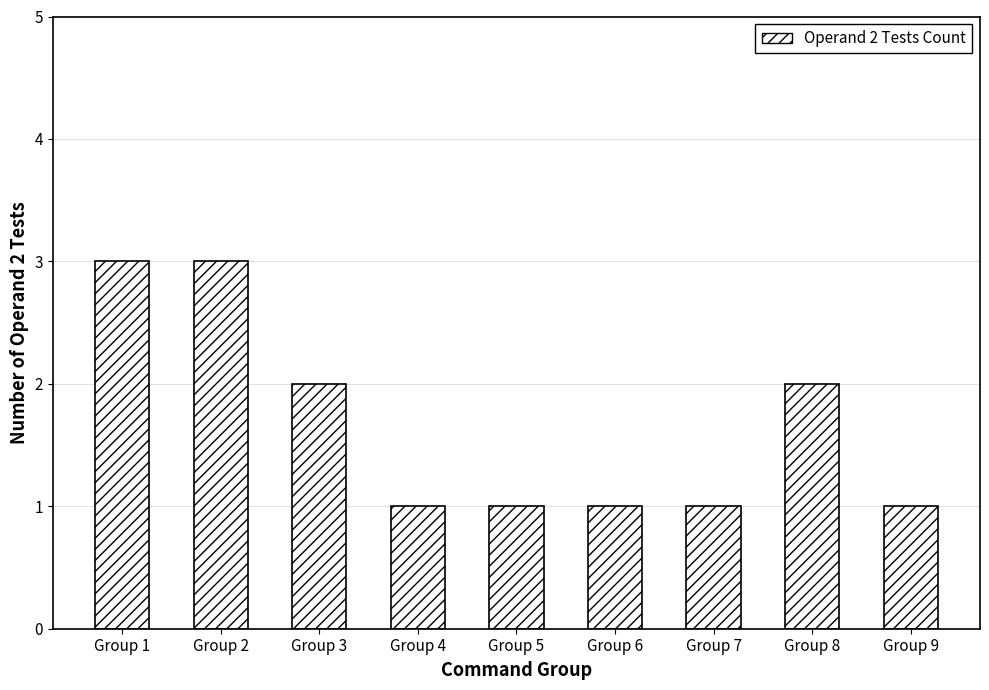

Reading left to right, what are all the values shown in this chart?

3	3	2	1	1	1	1	2	1